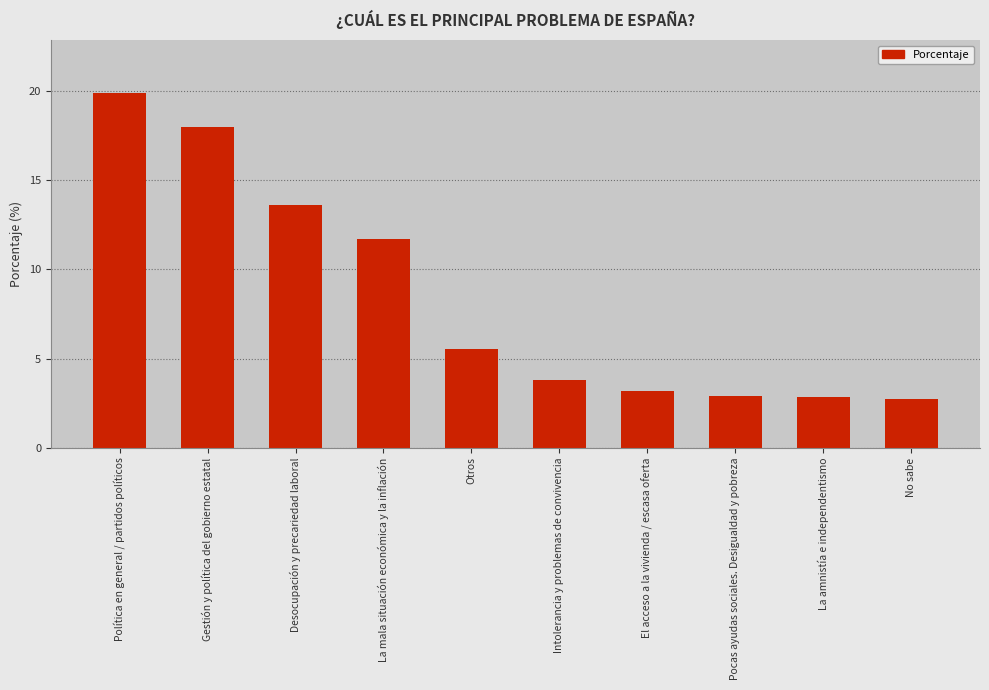

Approximately how many times larger is the value at La amnistía e independentismo compared to Desocupación y precariedad laboral?

0.2